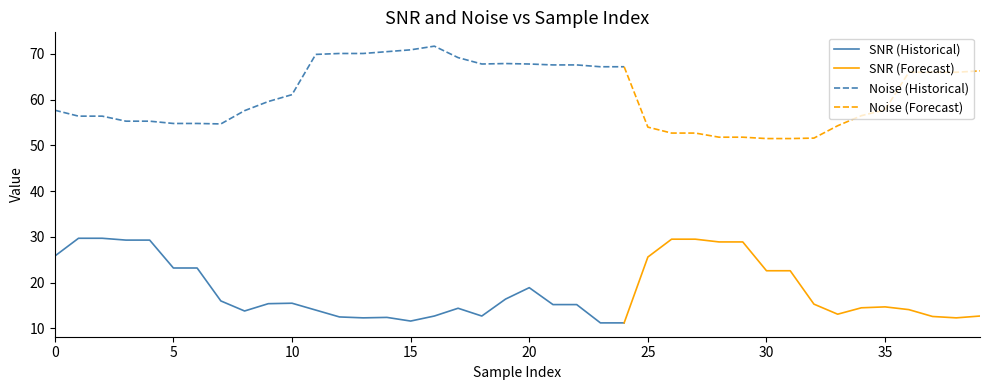

The value of Noise at 12 is 70.1. True or false?

True